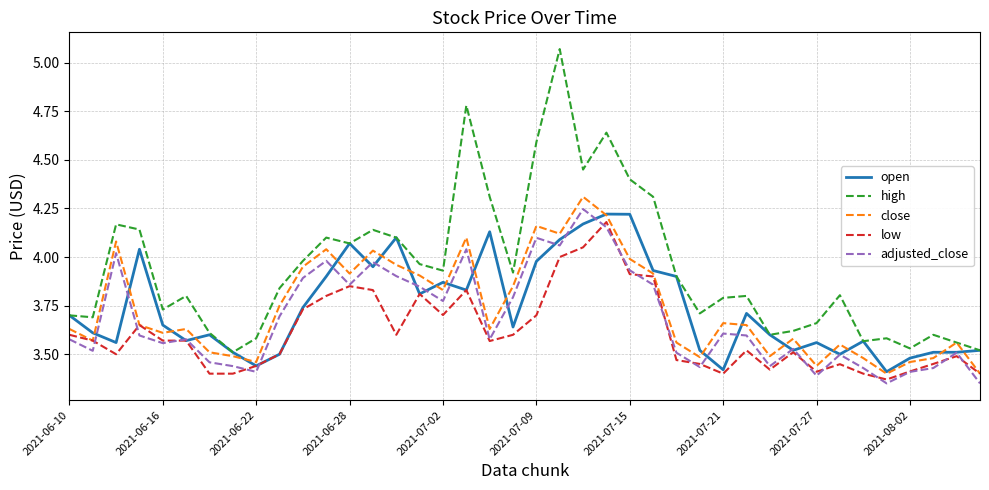

True or false: adjusted_close and close intersect in this chart.

False